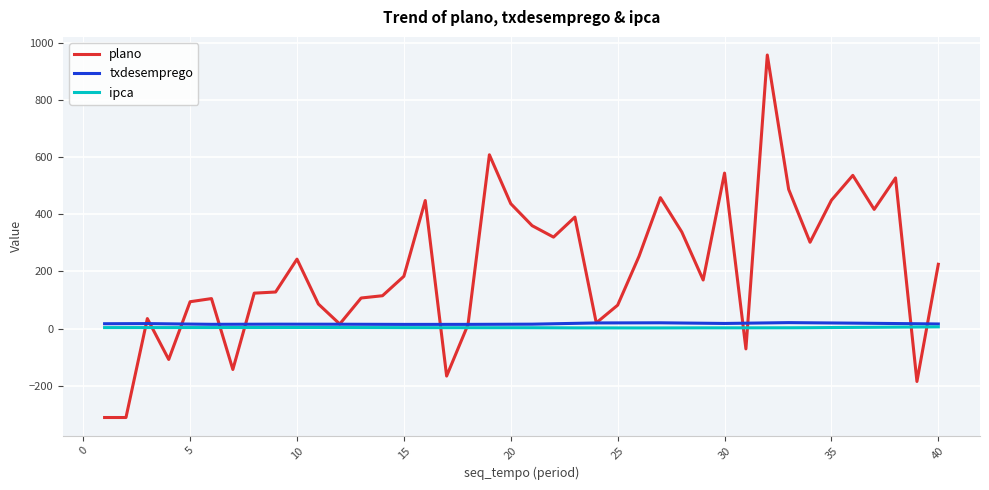

Which series ends up on top after the final intersection of plano and txdesemprego?

plano